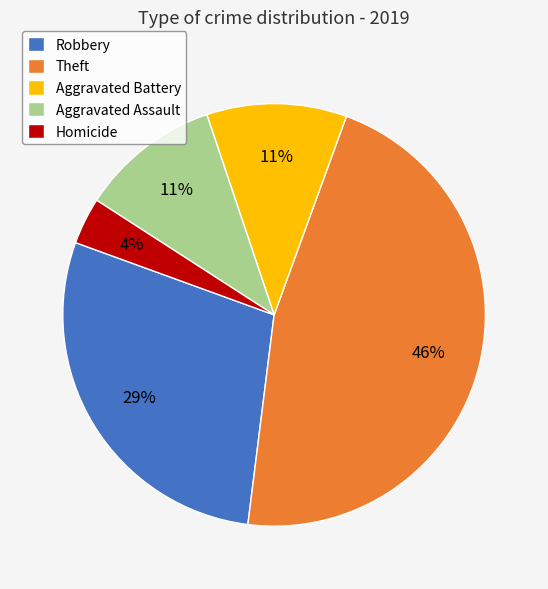

Is there a majority slice in this chart?

No